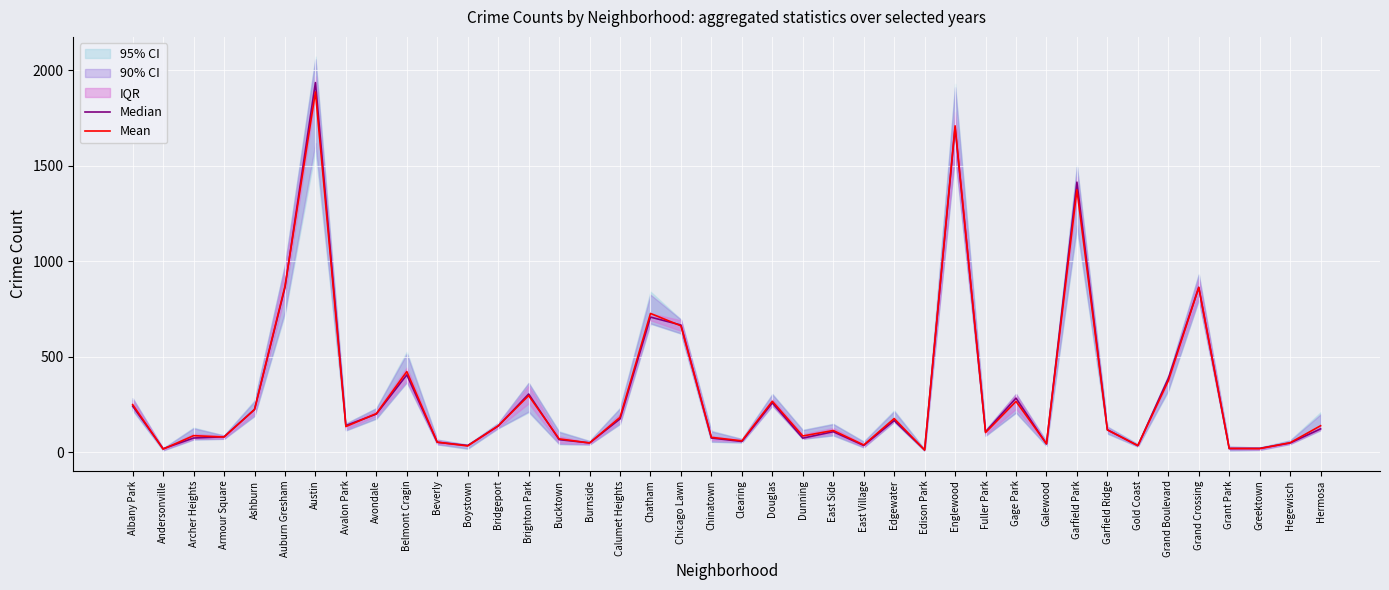

Which series has the widest spread of values?

Median